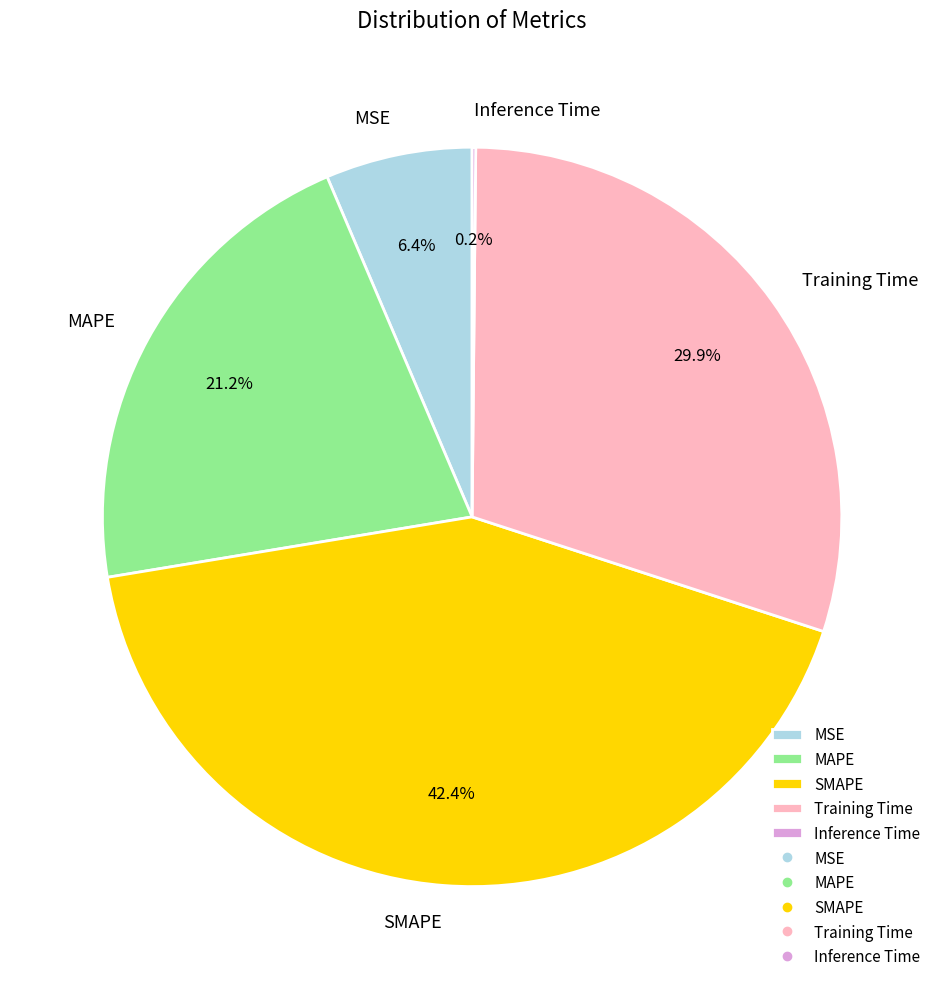

What is the largest slice in the pie chart?

SMAPE